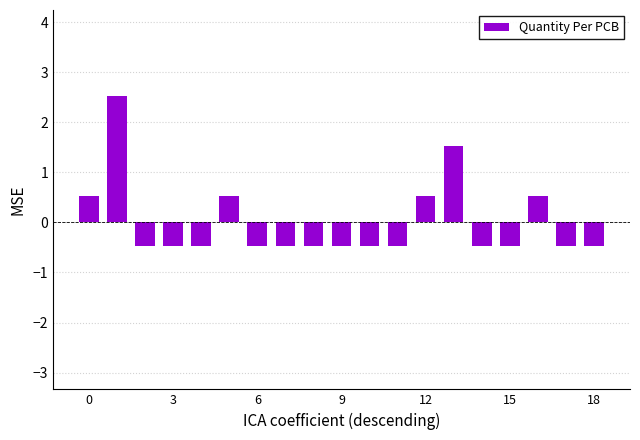

Reading right to left, what are all the values shown in this chart?

-0.5	-0.5	0.5	-0.5	-0.5	1.5	0.5	-0.5	-0.5	-0.5	-0.5	-0.5	-0.5	0.5	-0.5	-0.5	-0.5	2.5	0.5